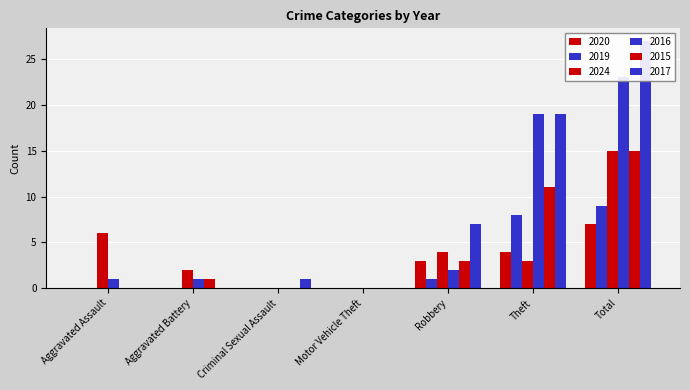

Reading left to right, list all the values displayed in this chart.

2020: 0	0	0	0	3	4	7
2019: 0	0	0	0	1	8	9
2024: 6	2	0	0	4	3	15
2016: 1	1	0	0	2	19	23
2015: 0	1	0	0	3	11	15
2017: 0	0	1	0	7	19	27